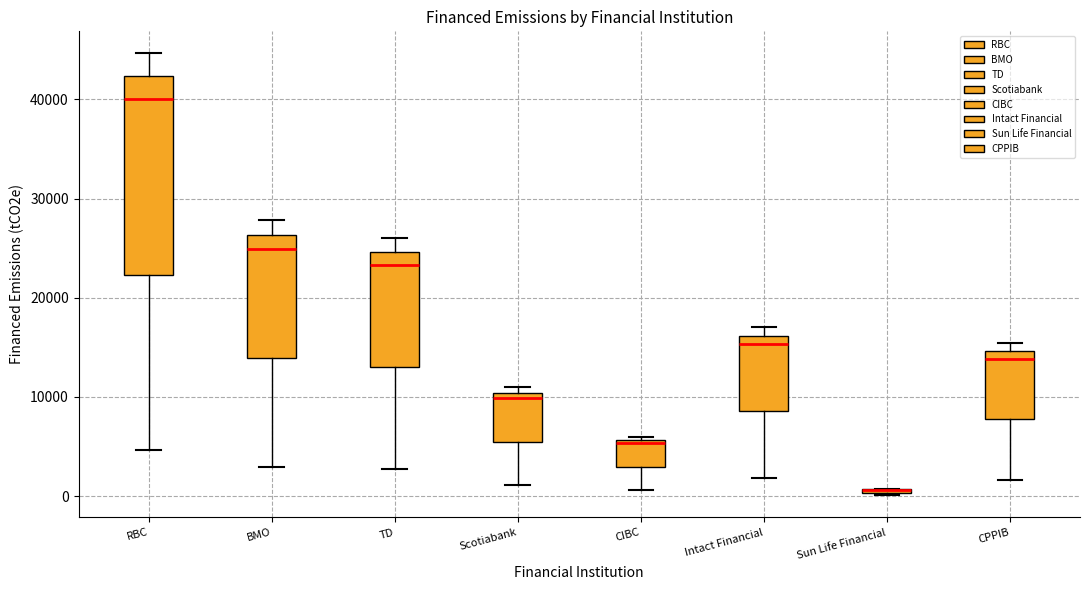

Where is the lower edge of the box for TD on the y-axis? The values are not printed on the chart, so give them approximately, as read against the axis.

13000